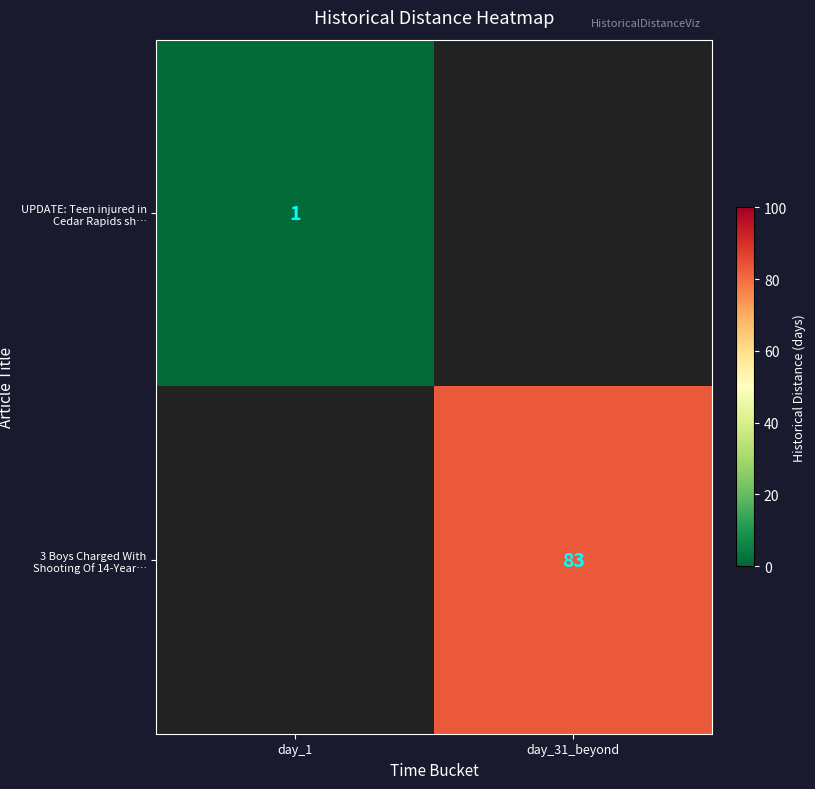

The UPDATE: Teen injured in Cedar Rapids sh… series shows 1 at day_1. True or false?

True